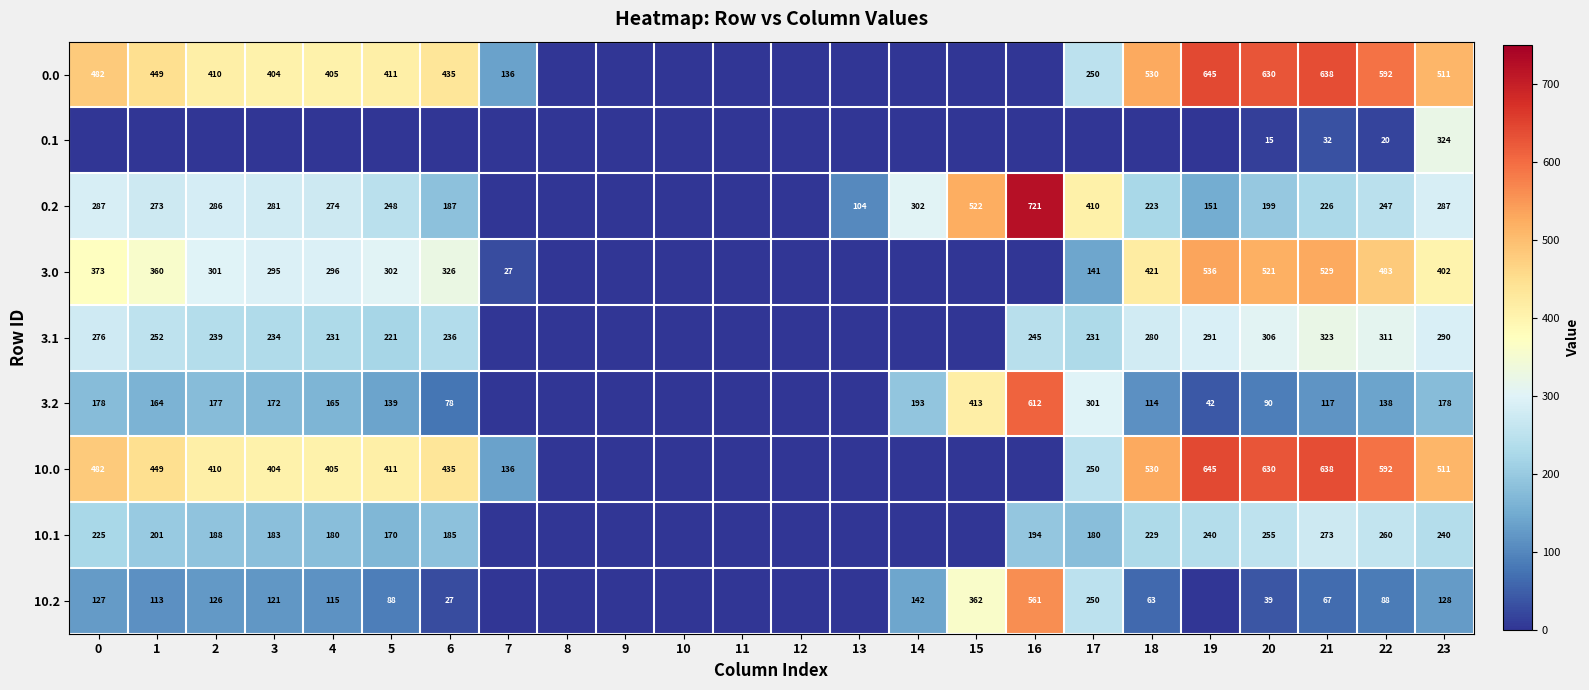

The 3.0 series shows 77.1 at 1. True or false?

False